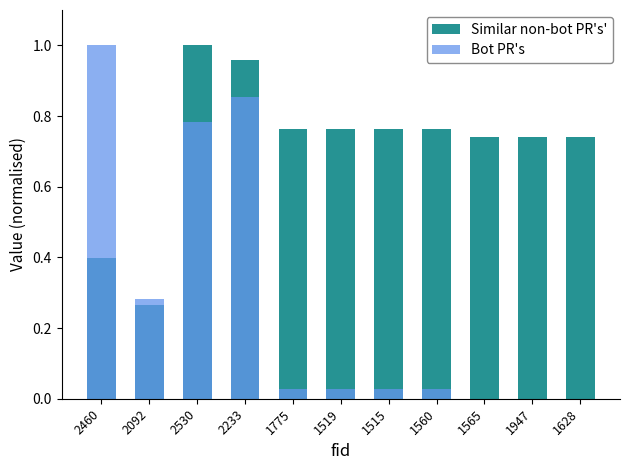

At 1947, list the series in order from smallest to largest.

Bot PR's, Similar non-bot PR's'